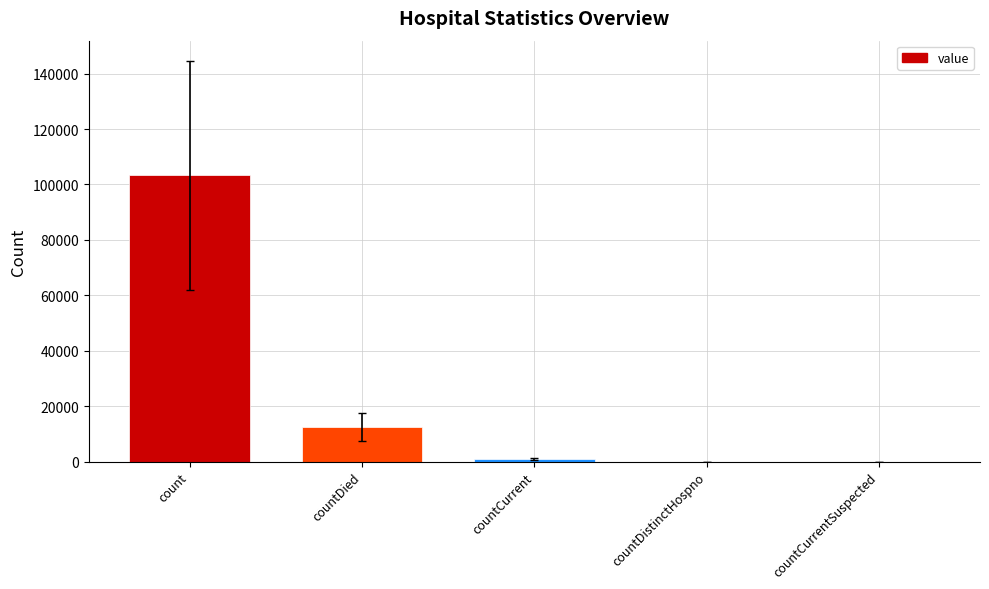

How many categories are shown in the chart?

5